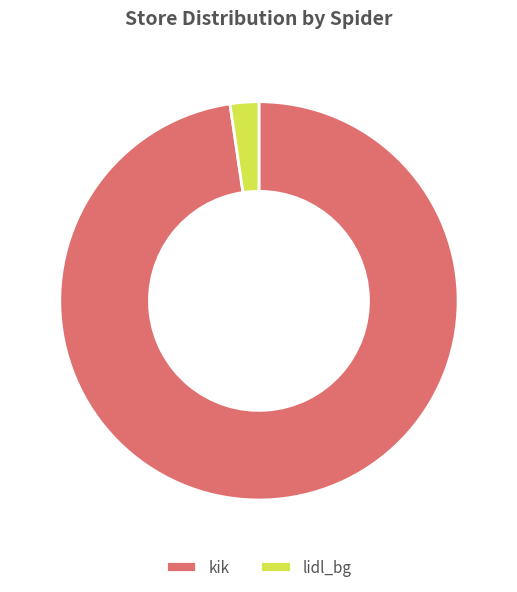

Does kik represent more than half of the total?

Yes